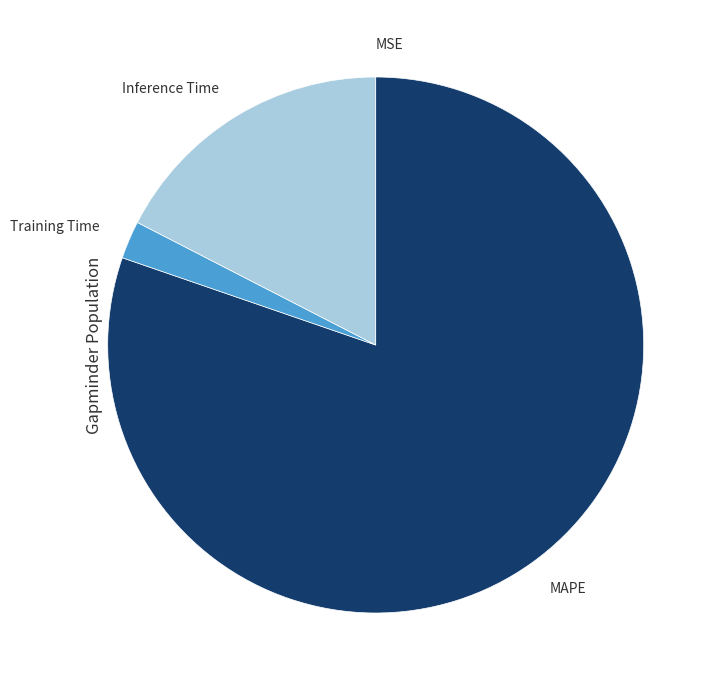

Do MAPE and Inference Time together represent more than half of the pie?

Yes